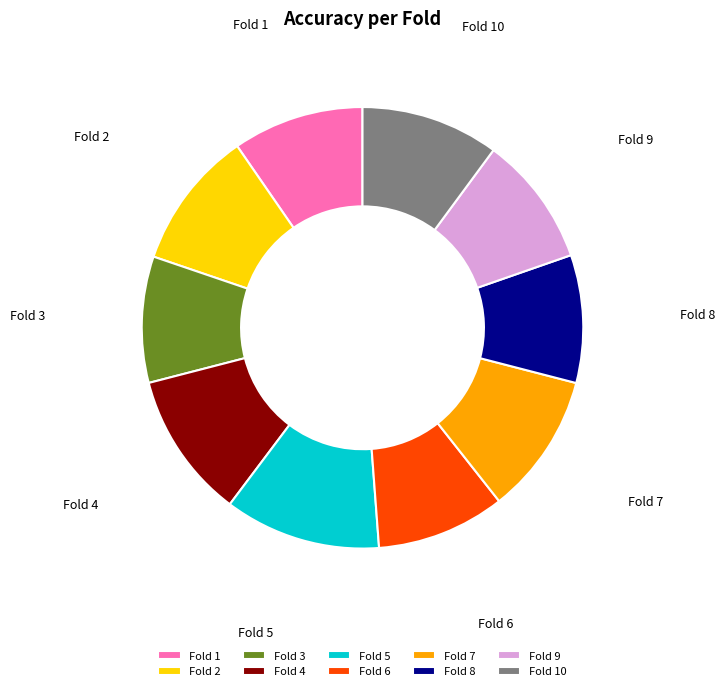

Do Fold 8 and Fold 5 together represent more than half of the pie?

No